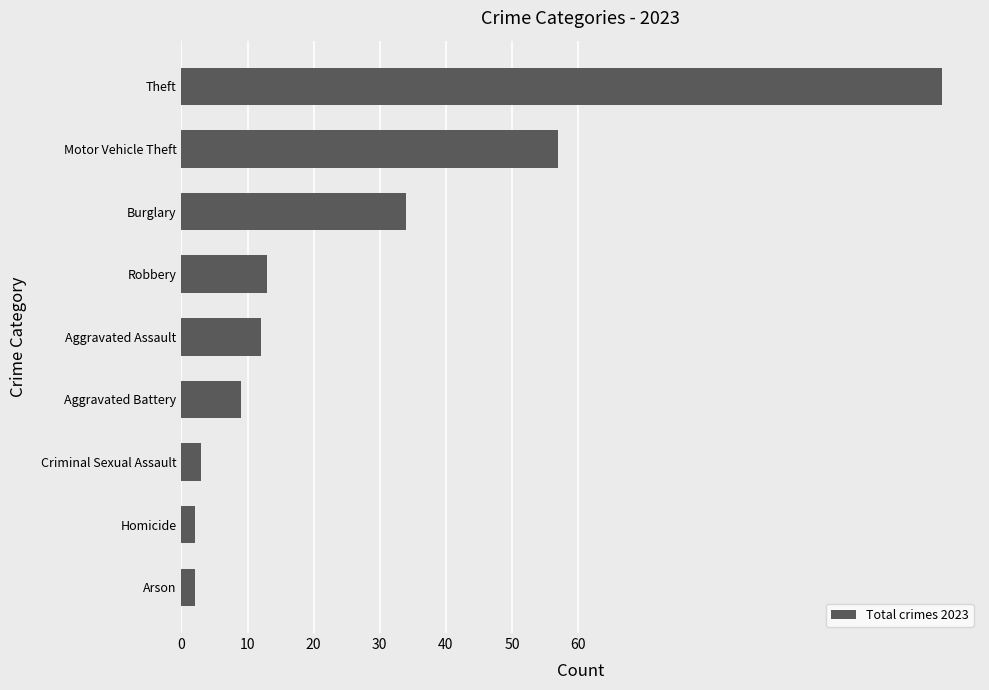

Reading bottom to top, what are all the values shown in this chart?

Arson=2	Homicide=2	Criminal Sexual Assault=3	Aggravated Battery=9	Aggravated Assault=12	Robbery=13	Burglary=34	Motor Vehicle Theft=57	Theft=115